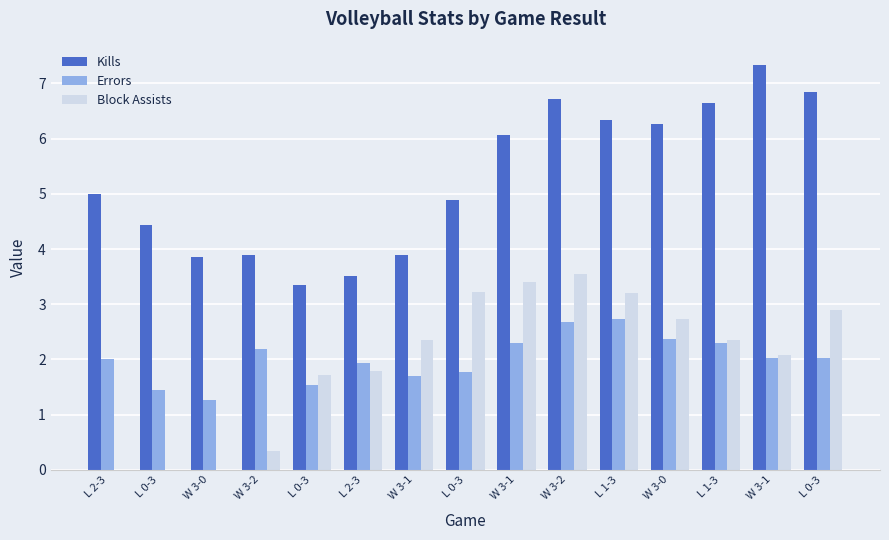

How many data points in Block Assists are above 2?

9